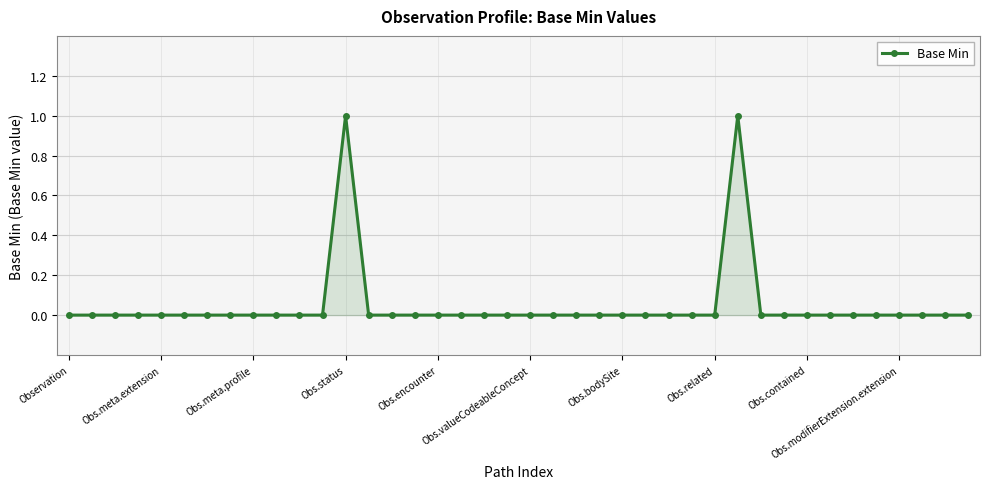

How many lines are shown in the chart?

1